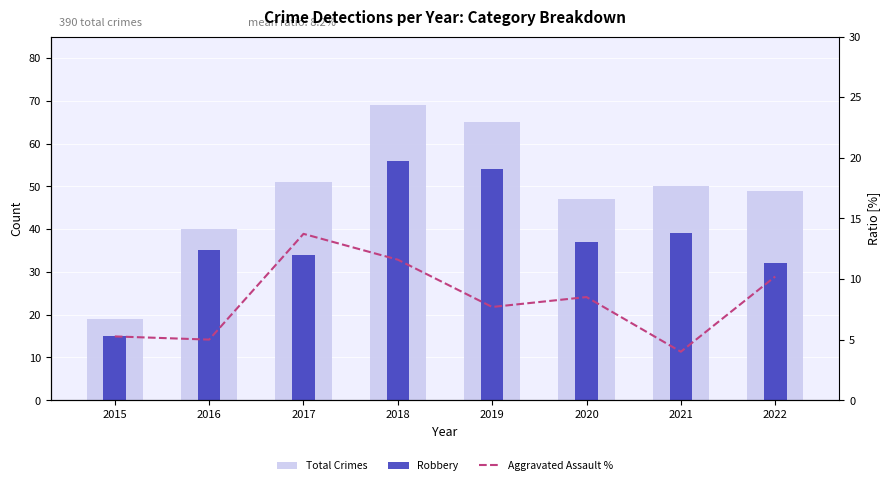

How many categories are shown in the chart?

8